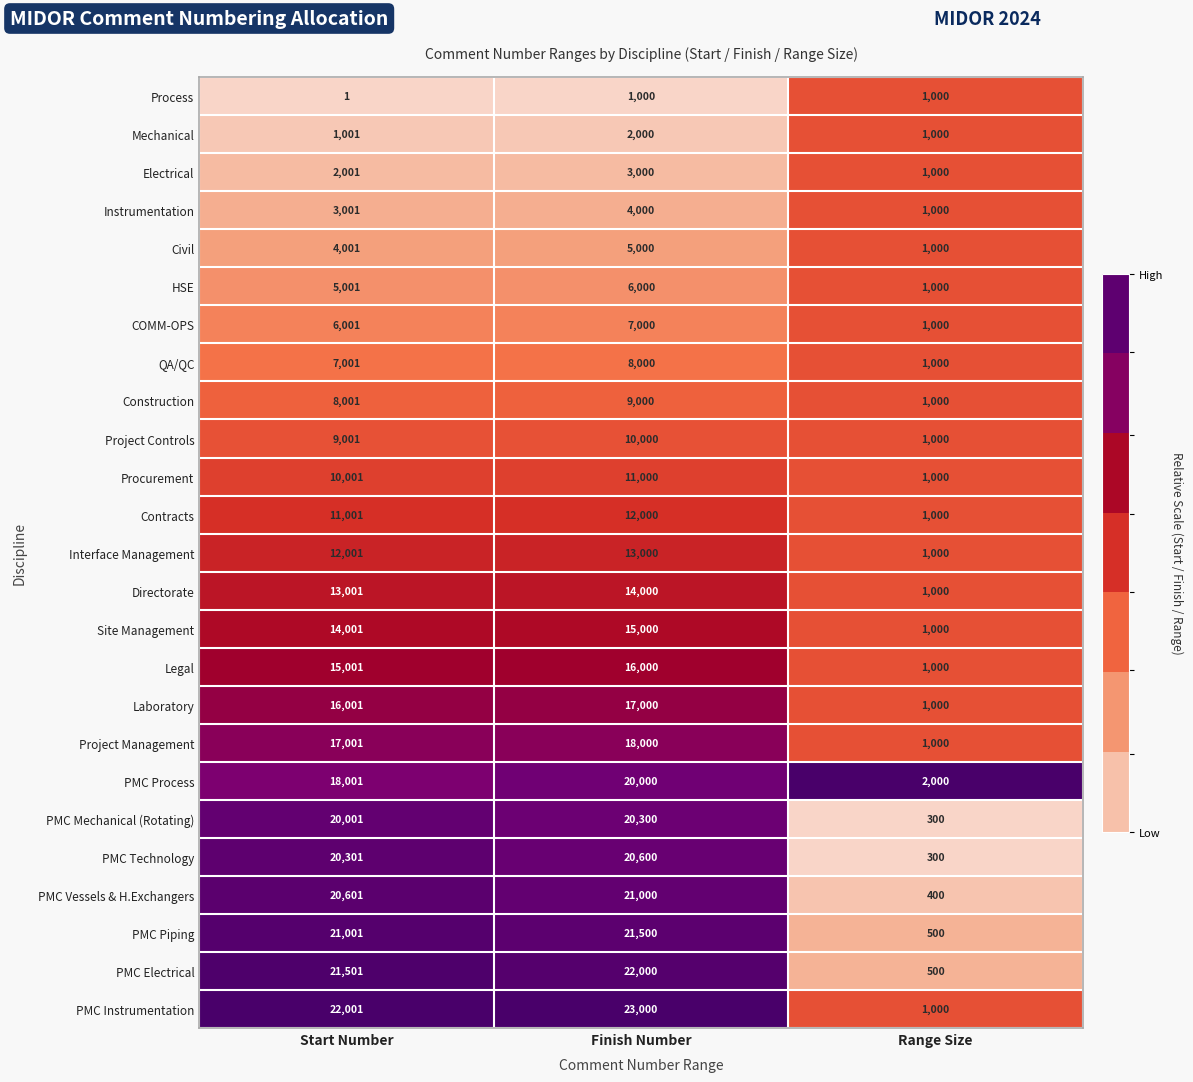

What is the sum of the Site Management values at Finish Number and Start Number?

29001